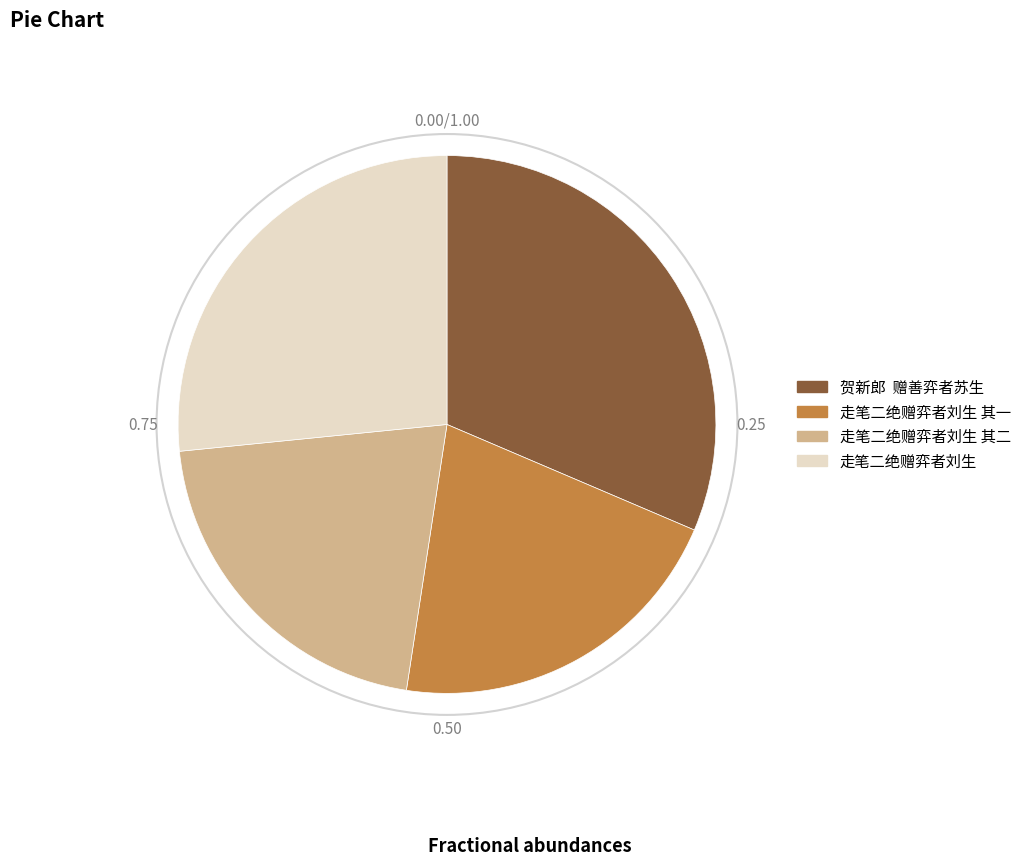

Does any single category account for the majority?

No